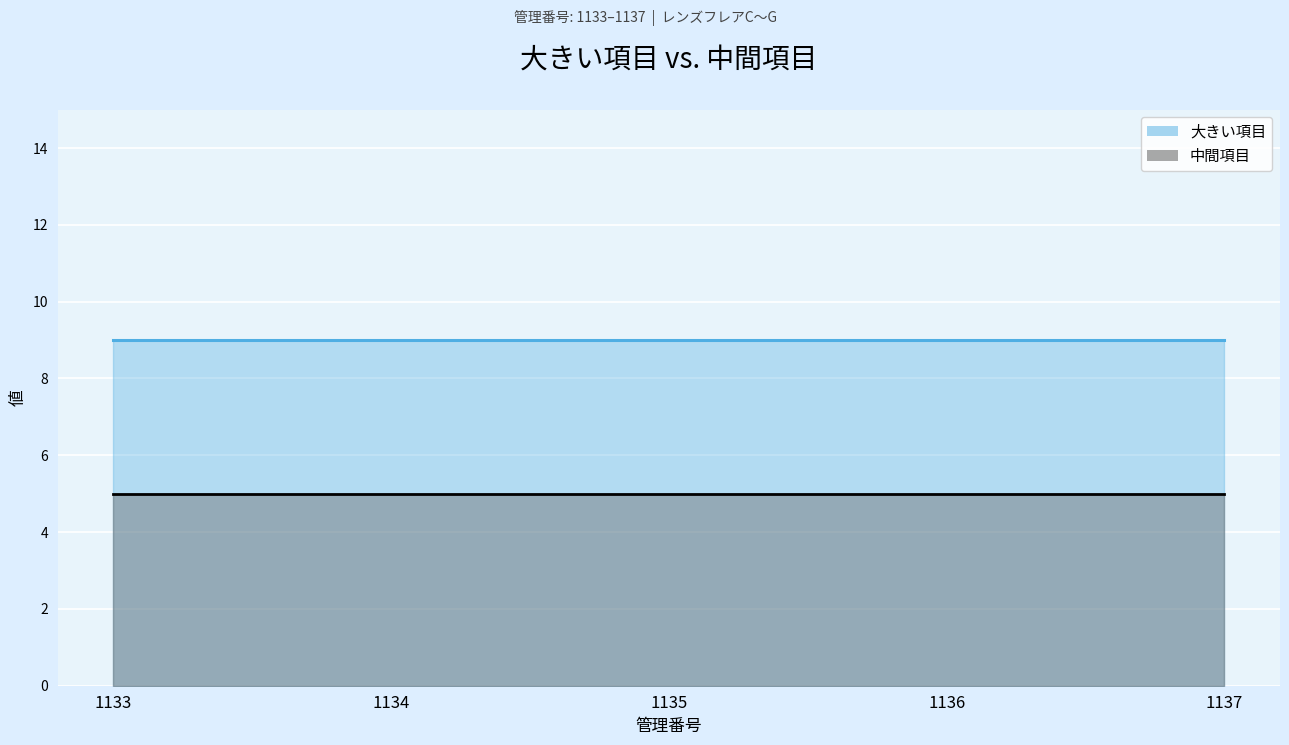

True or false: 大きい項目 line and 中間項目 line intersect in this chart.

False